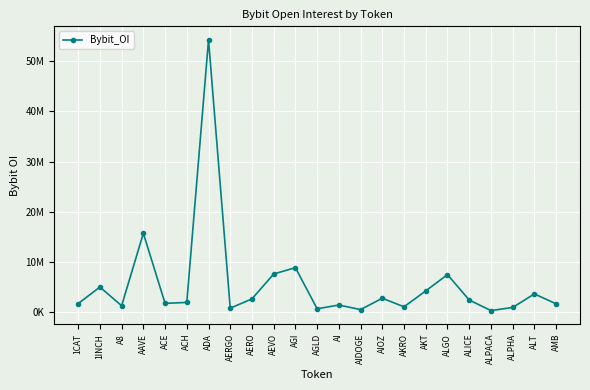

At which category does the data reach its first local peak?

1INCH